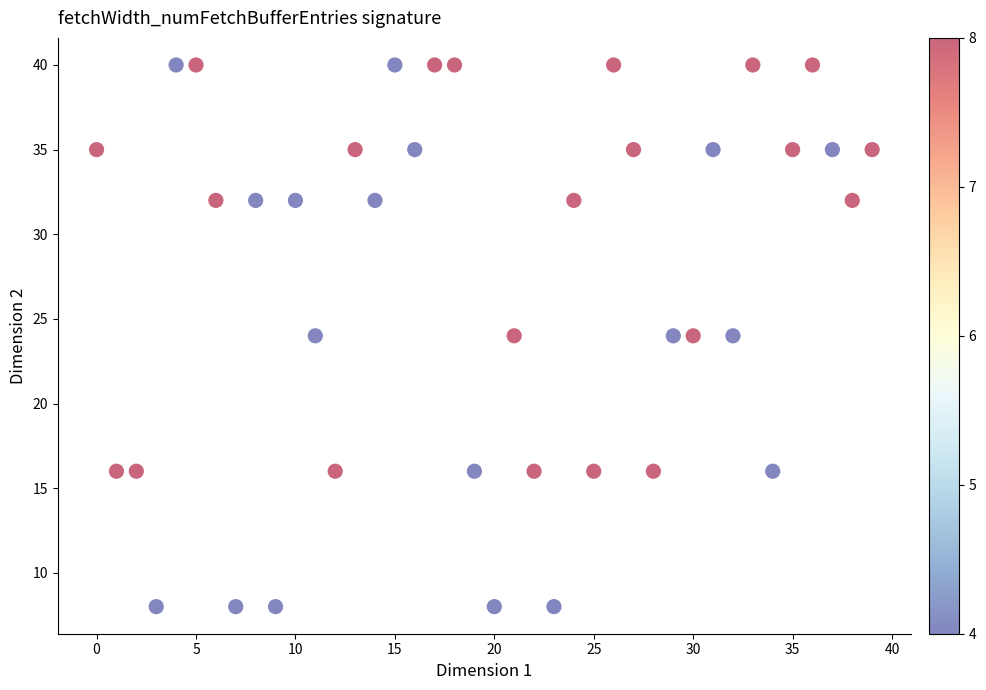

What is the range of Y values (max minus min)?

32